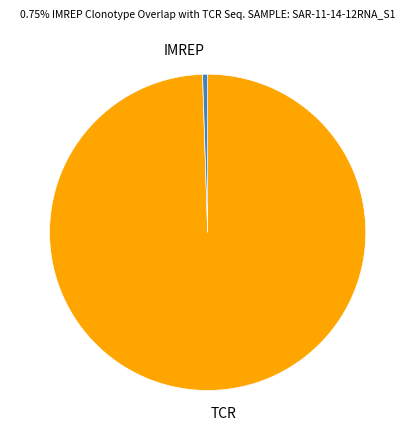

Rank the categories by value from lowest to highest.

IMREP, TCR